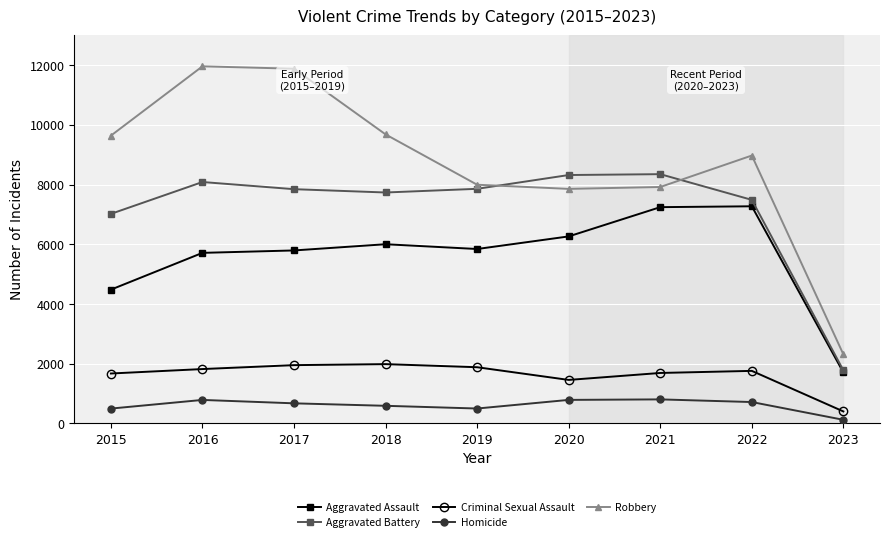

At 2017, list the series in order from smallest to largest.

Homicide, Criminal Sexual Assault, Aggravated Assault, Aggravated Battery, Robbery